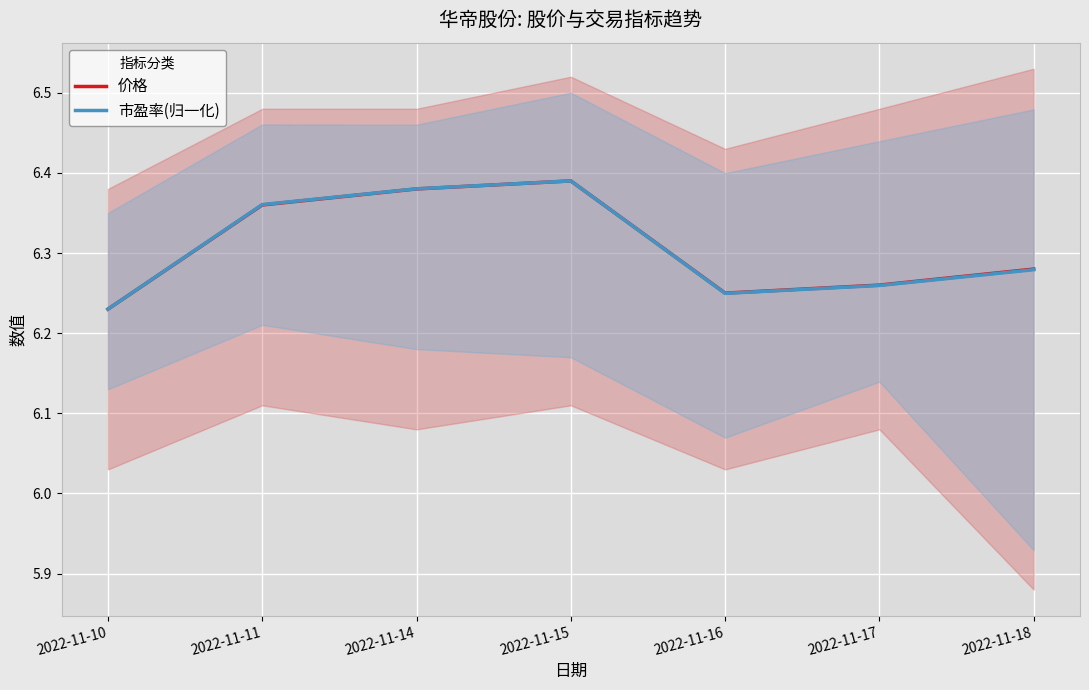

What is the value of the 市盈率(归一化) point at the 6th from the left?

6.3